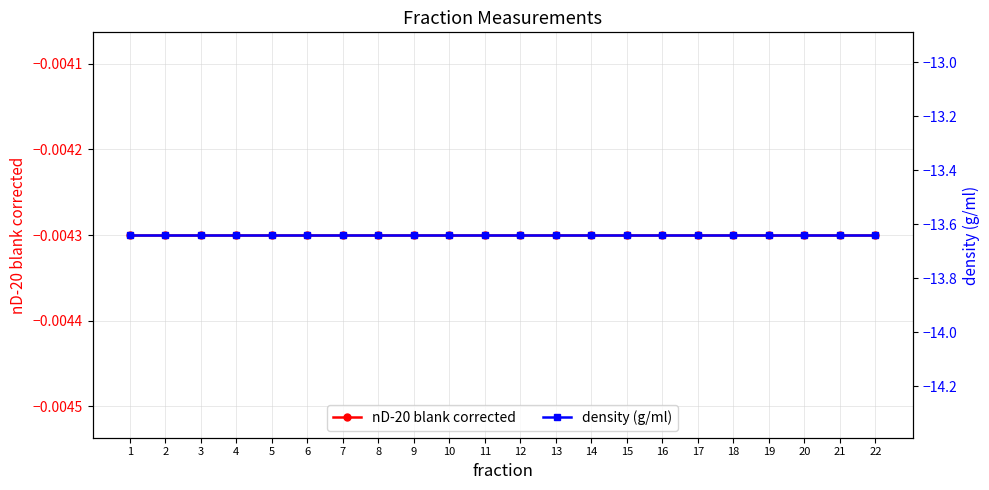

True or false: density (g/ml) has more than 0 points higher than both neighbors.

False